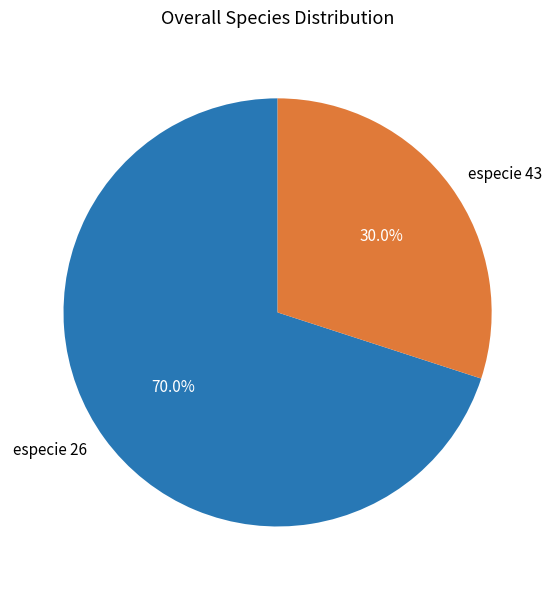

Which category has the biggest portion of the pie?

especie 26